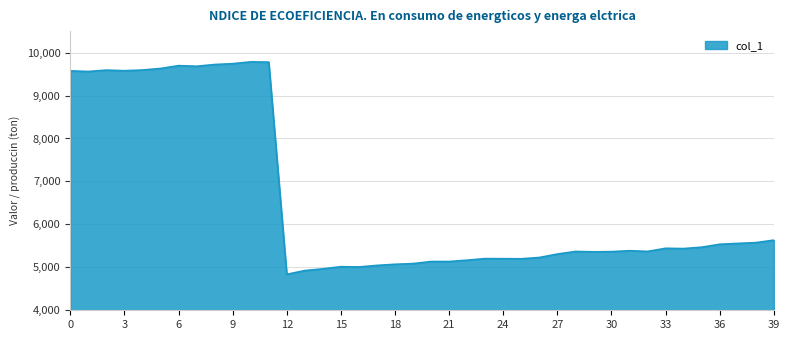

What is the greatest value displayed?

9784